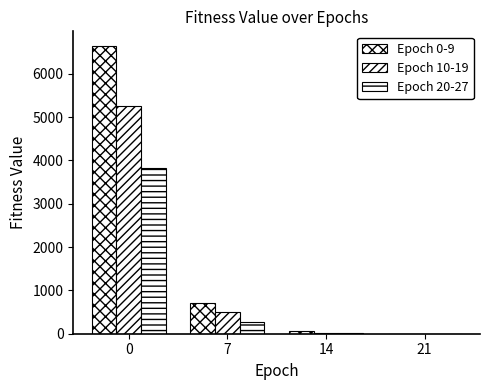

The value of Epoch 10-19 at 7 is 492.7. True or false?

True